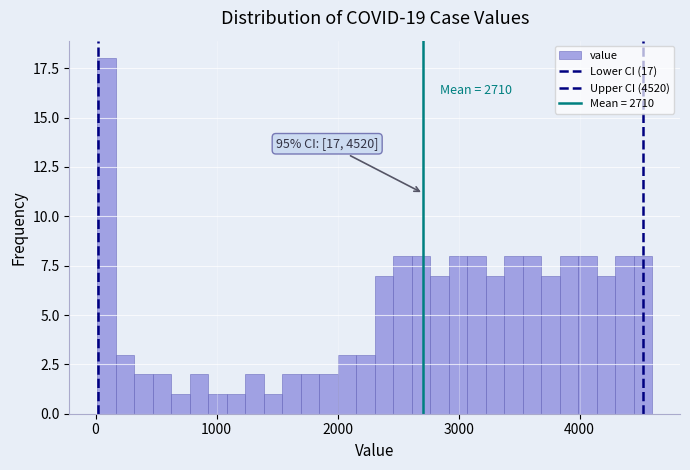

Around what value on the x-axis is the tallest bar? Give the approximate position of its centre, as read against the axis.

100